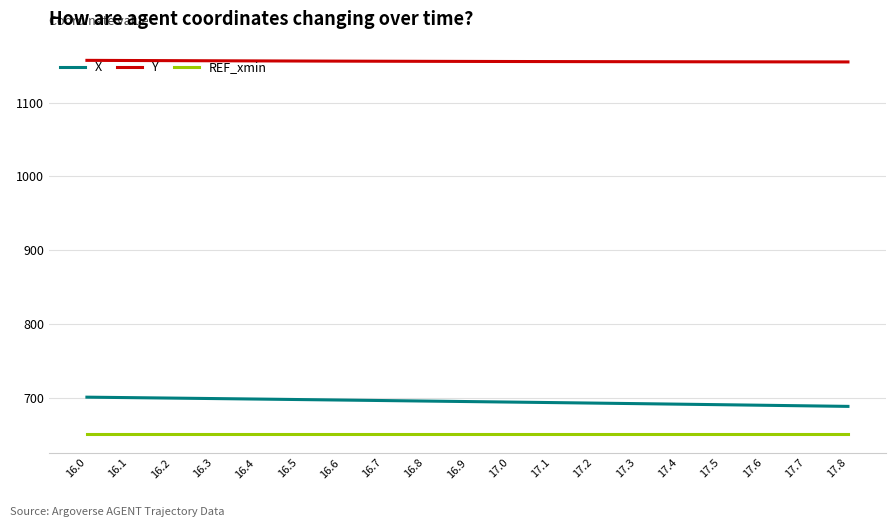

What is the total value across all series at 16.8?

2502.2